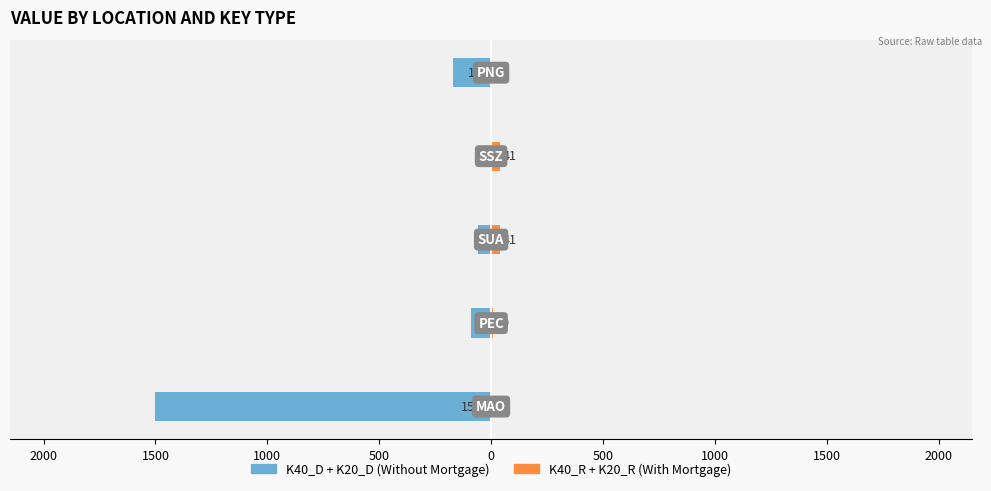

What is the difference between the maximum and minimum values in the K40_R + K20_R series?

41